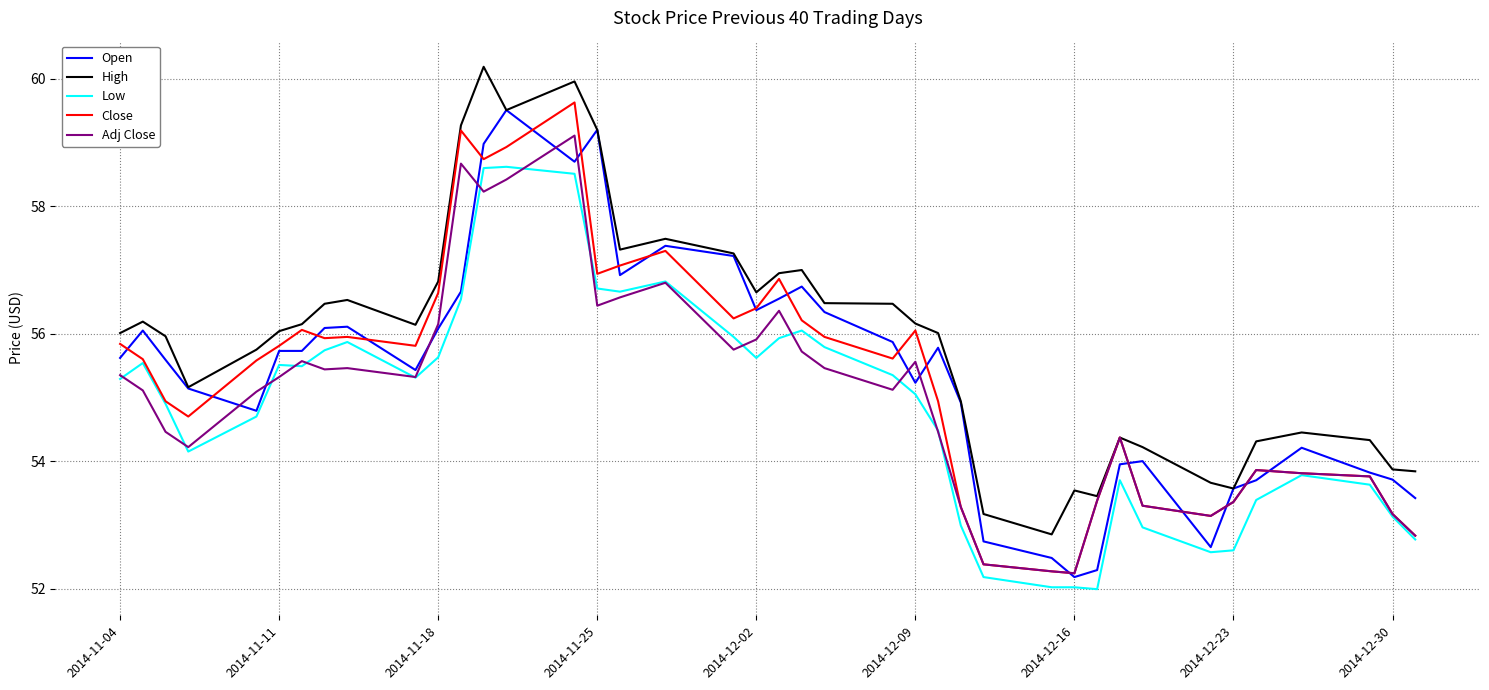

True or false: High and Low intersect in this chart.

False